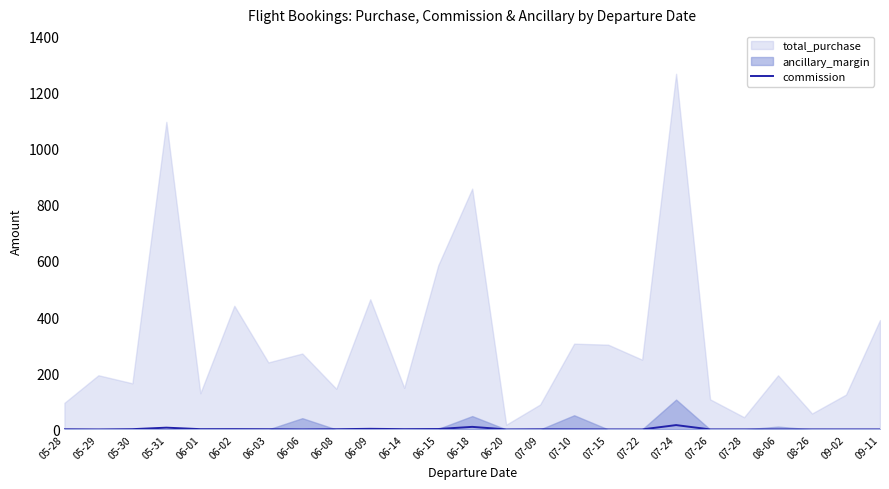

The value of commission at 07-22 is 0.0. True or false?

True